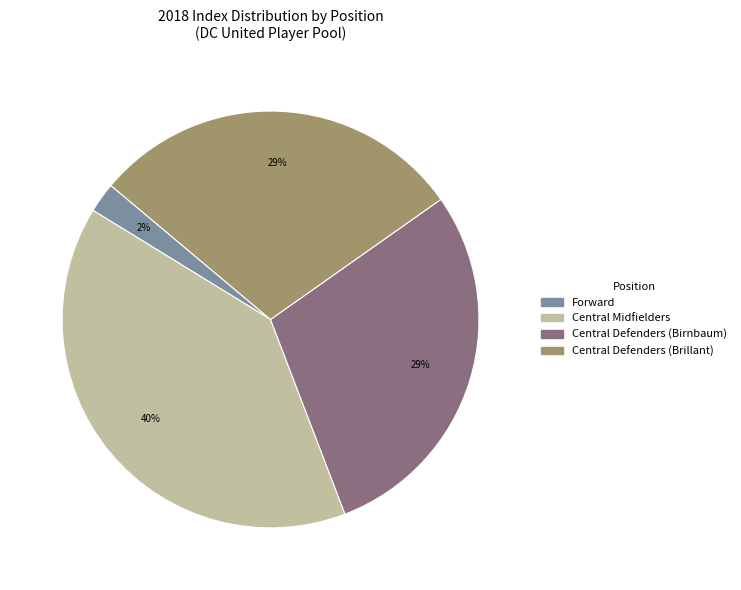

The Central Defenders (Brillant) slice represents 18% of the pie. True or false?

False